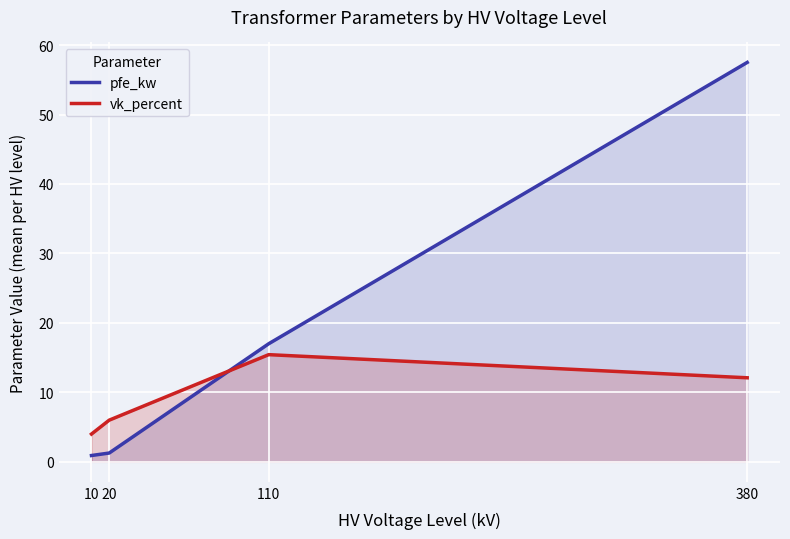

How many data points in pfe_kw are less than 17?

2